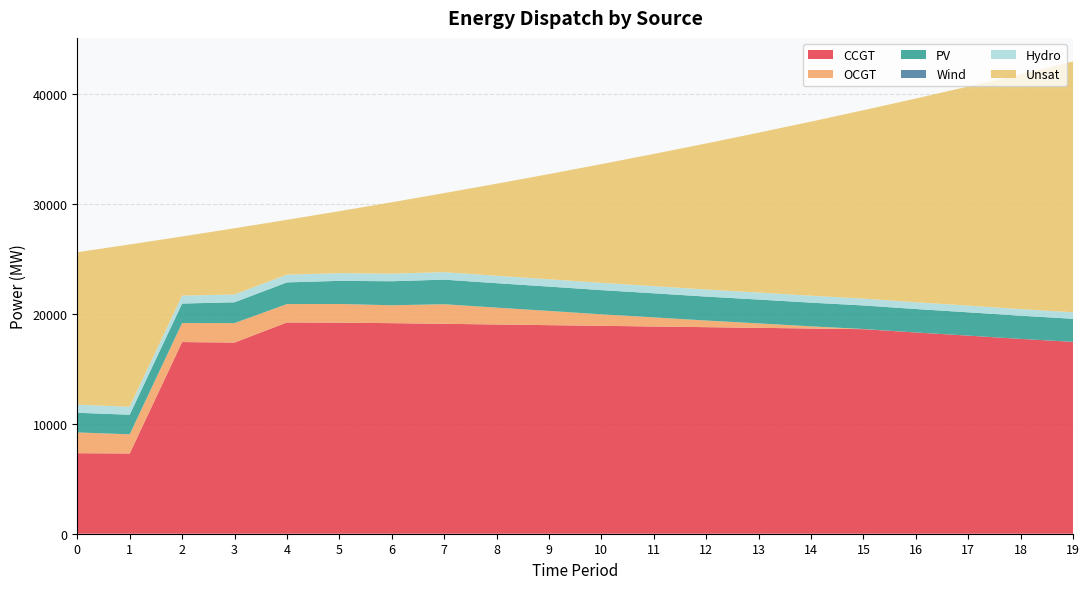

Reading right to left, what are all the values shown in this chart?

CCGT: 17454	17722	18021	18308	18608	18669	18730	18791	18852	18913	18974	19035	19096	19156	19199	19219	17391	17436	7299	7323
OCGT: 0	0	0	0	14	196	404	602	829	1046	1294	1532	1781	1627	1702	1673	1769	1730	1743	1891
PV: 2099	2110	2122	2133	2145	2156	2168	2179	2191	2202	2214	2225	2237	2185	2104	1972	1895	1773	1782	1791
Wind: 0	0	0	0	0	0	0	0	0	0	0	0	0	0	0	0	0	0	0	0
Hydro: 593	600	608	615	623	630	637	645	652	660	667	675	682	689	697	704	712	719	726	734
Unsat: 22812	21371	19931	18533	17136	15839	14544	13286	12026	10801	9570	8373	7190	6496	5641	4987	6021	5382	14764	13869